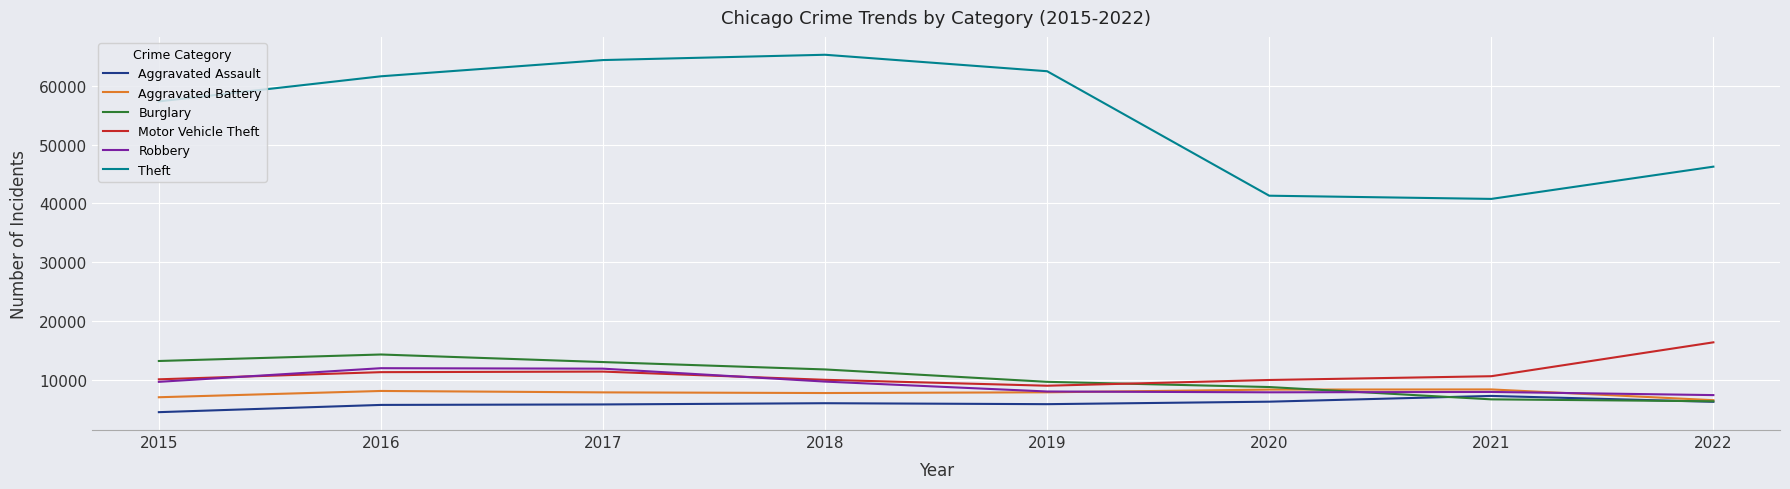

True or false: Aggravated Battery has more than 1 interior local peaks.

True